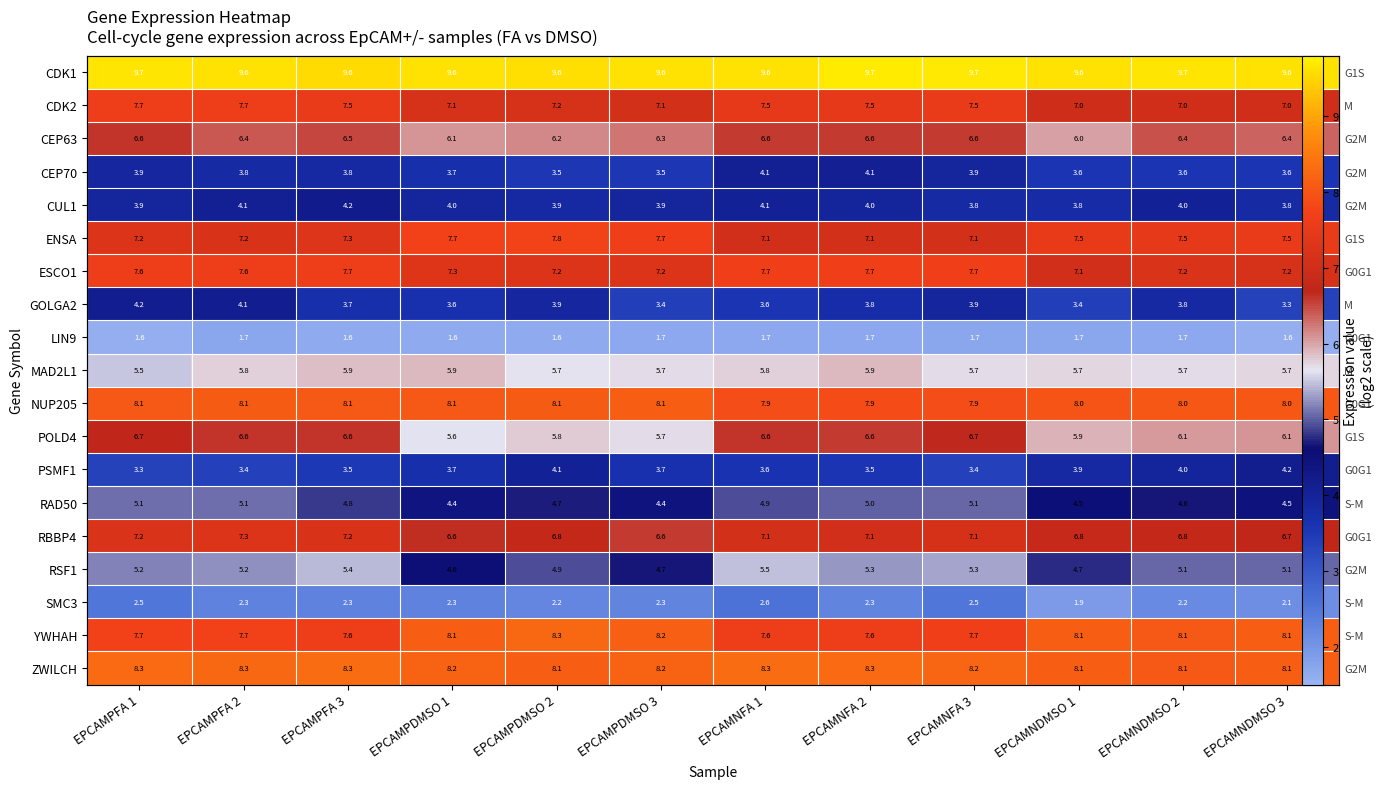

At how many categories does at least one series exceed 6?

12